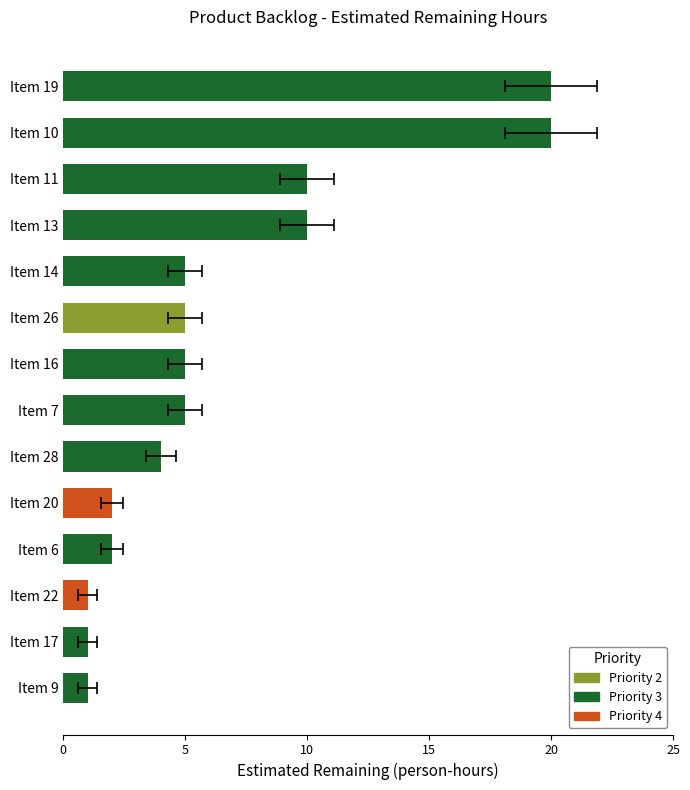

Rank the categories by value from highest to lowest.

Item 10, Item 19, Item 11, Item 13, Item 7, Item 14, Item 16, Item 26, Item 28, Item 6, Item 20, Item 9, Item 17, Item 22